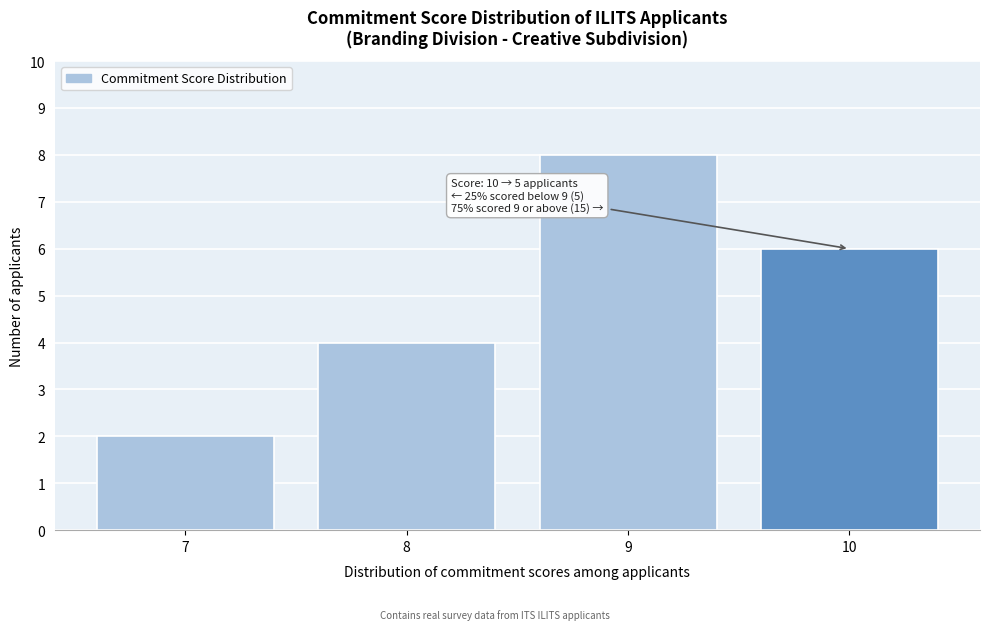

Over which range of the x-axis is the bar tallest?

8.5 to 9.5